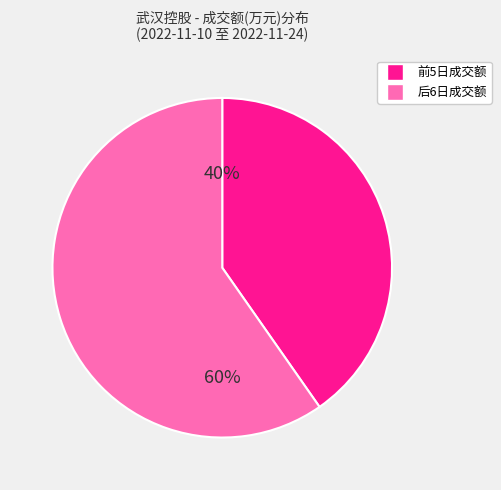

To the nearest percent, what is the average slice percentage?

50%